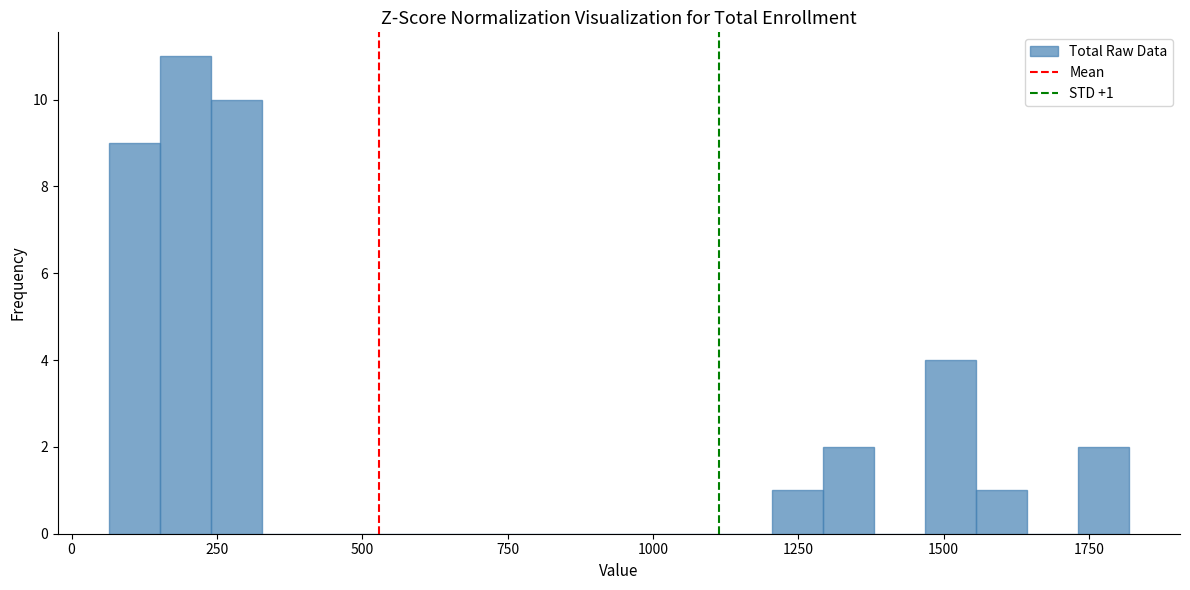

Around what value on the x-axis is the tallest bar? Give the approximate position of its centre, as read against the axis.

200